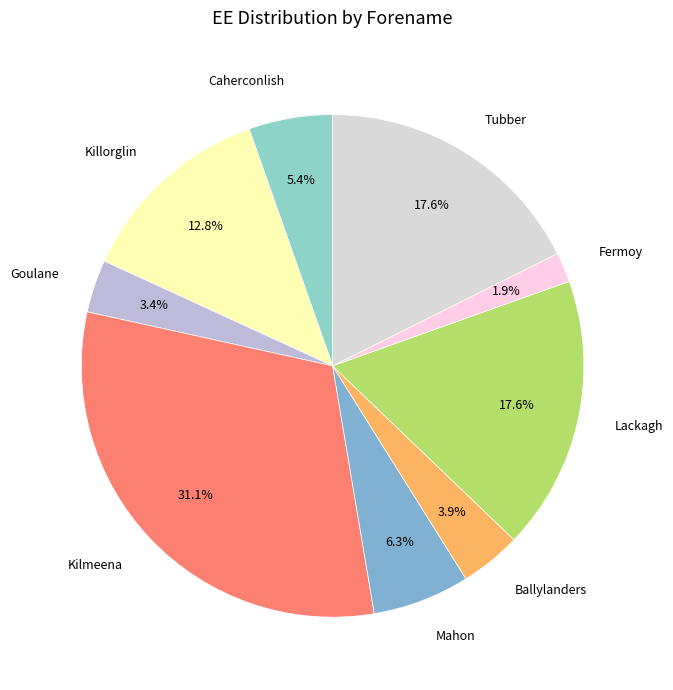

Does any single category account for the majority?

No